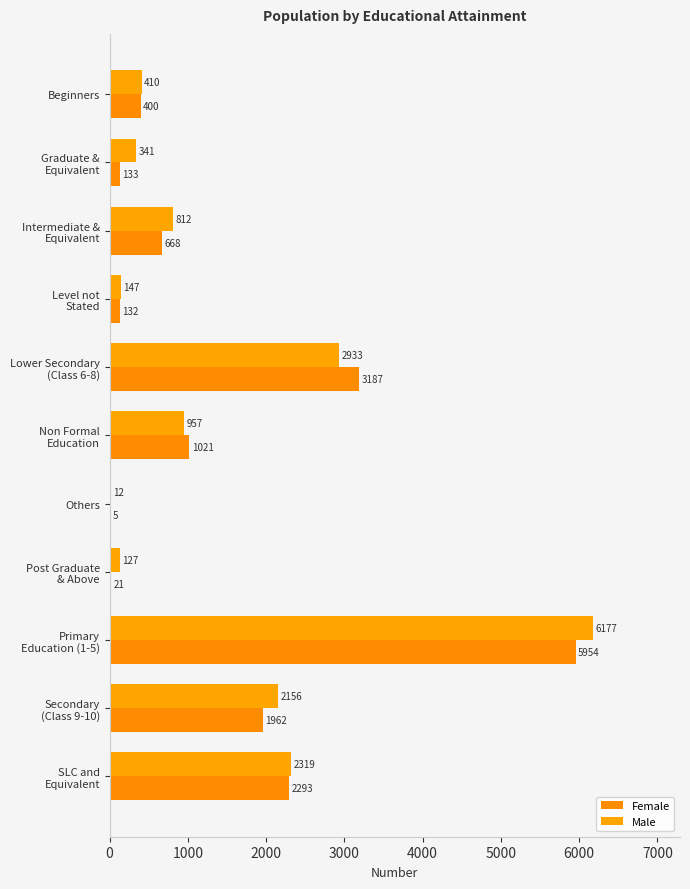

Where is Male nearest to the value 3094?

Lower Secondary
(Class 6-8)